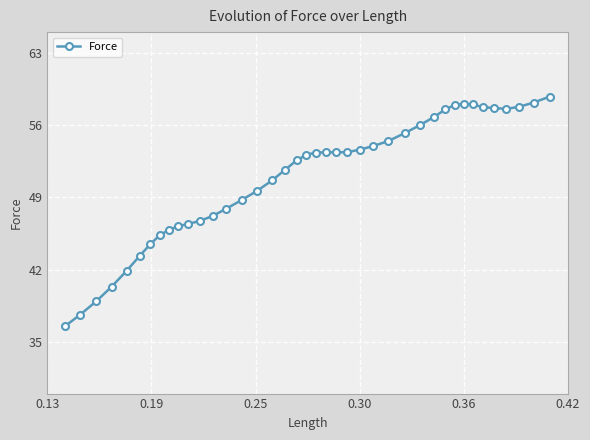

True or false: there are more than 1 points higher than both neighbors.

True